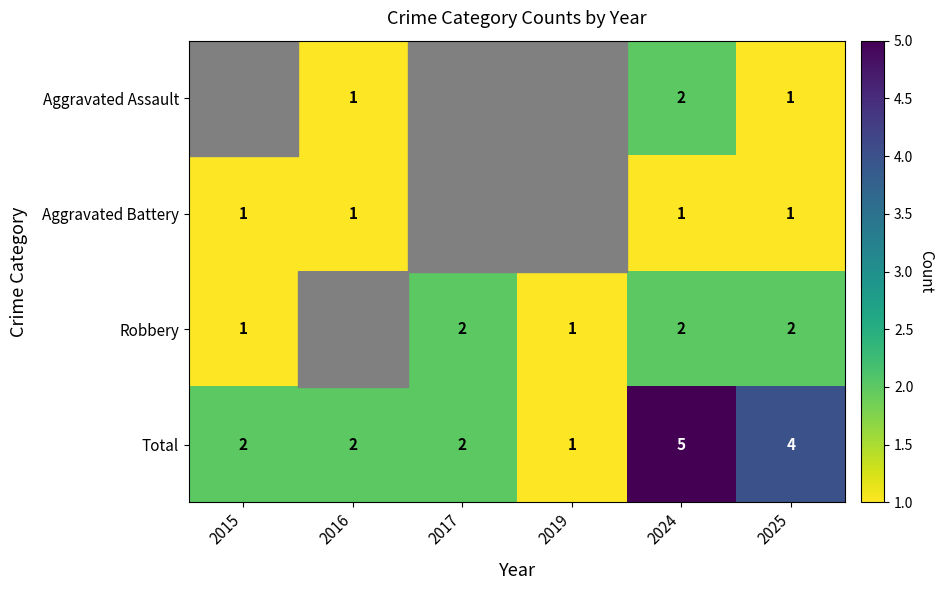

How many data points does each series have?

6